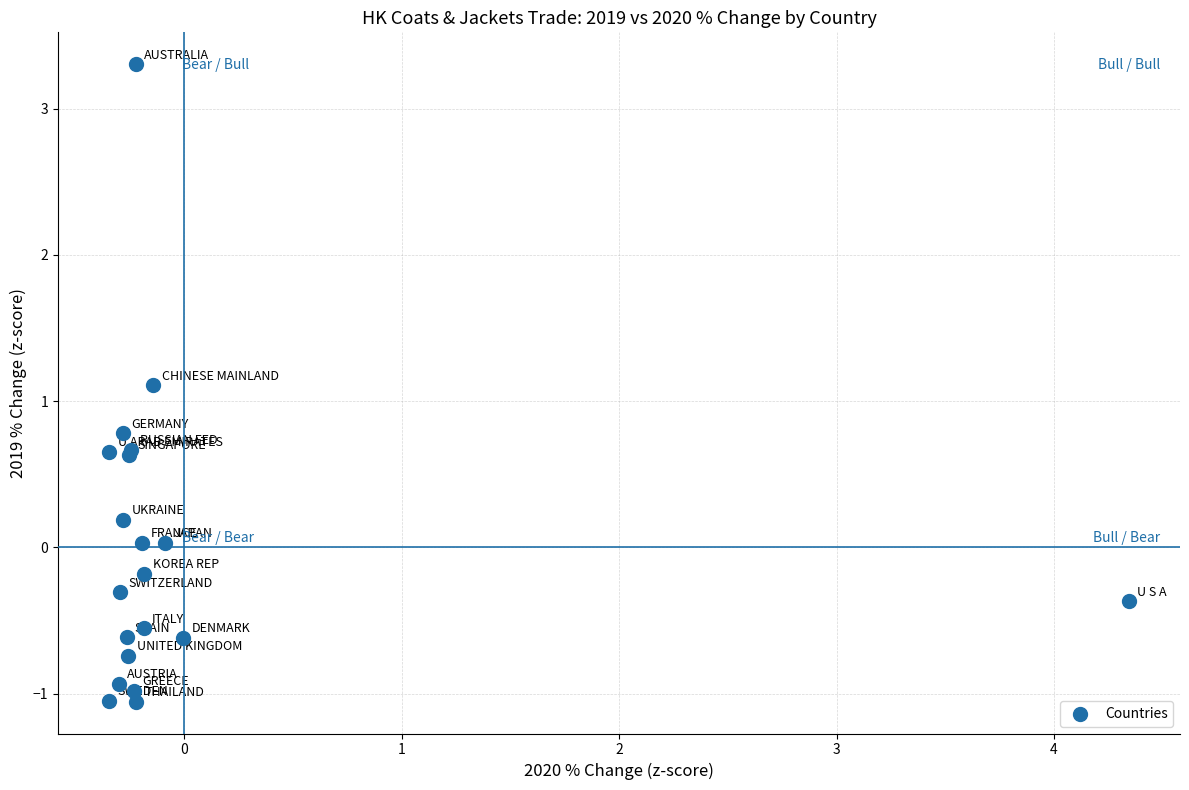

What Y value in the scatter plot is closest to 1?

1.1